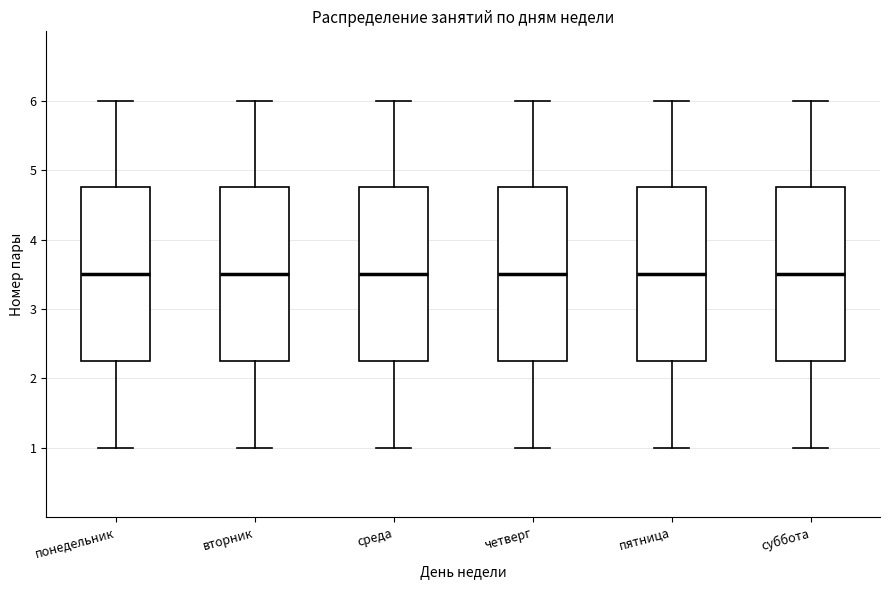

Reading left to right, transcribe this box plot: for each box, give where its median line is, the range the box spans, and where its two whiskers end, as read against the y-axis. The values are not printed on the chart, so give them approximately, as read against the axis.

понедельник: median 3.5, box 2.3 to 4.8, whiskers 1.0 to 6.0
вторник: median 3.5, box 2.3 to 4.8, whiskers 1.0 to 6.0
среда: median 3.5, box 2.3 to 4.8, whiskers 1.0 to 6.0
четверг: median 3.5, box 2.3 to 4.8, whiskers 1.0 to 6.0
пятница: median 3.5, box 2.3 to 4.8, whiskers 1.0 to 6.0
суббота: median 3.5, box 2.3 to 4.8, whiskers 1.0 to 6.0